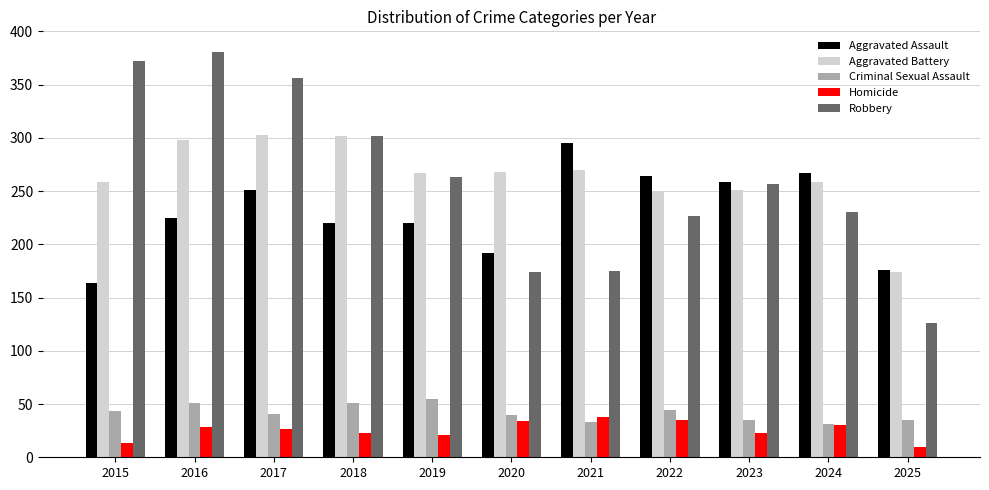

The Robbery series shows 126 at 2025. True or false?

True